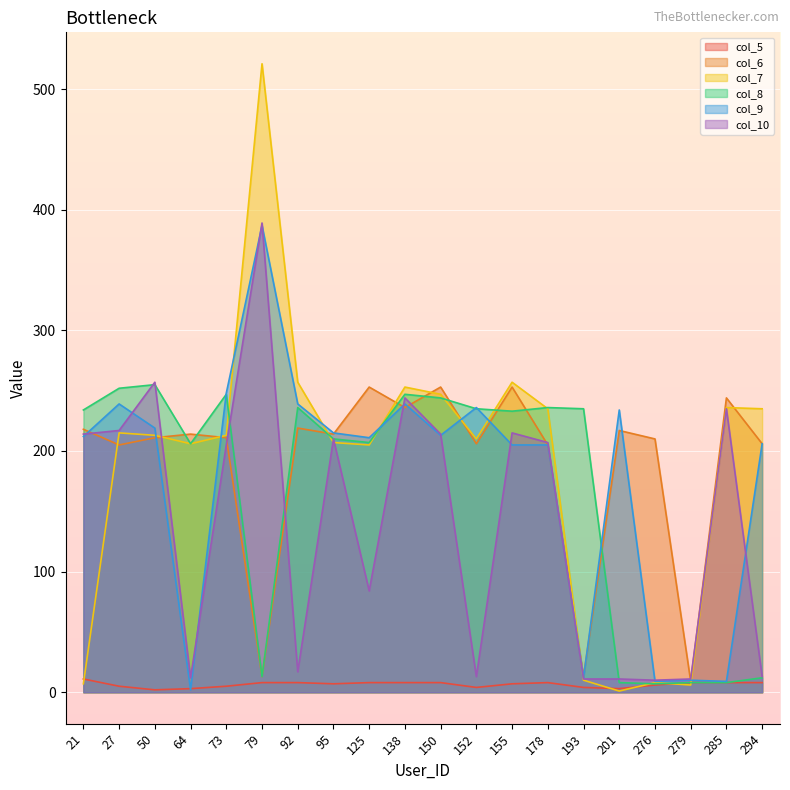

What is the total value across all series at 150?

1179